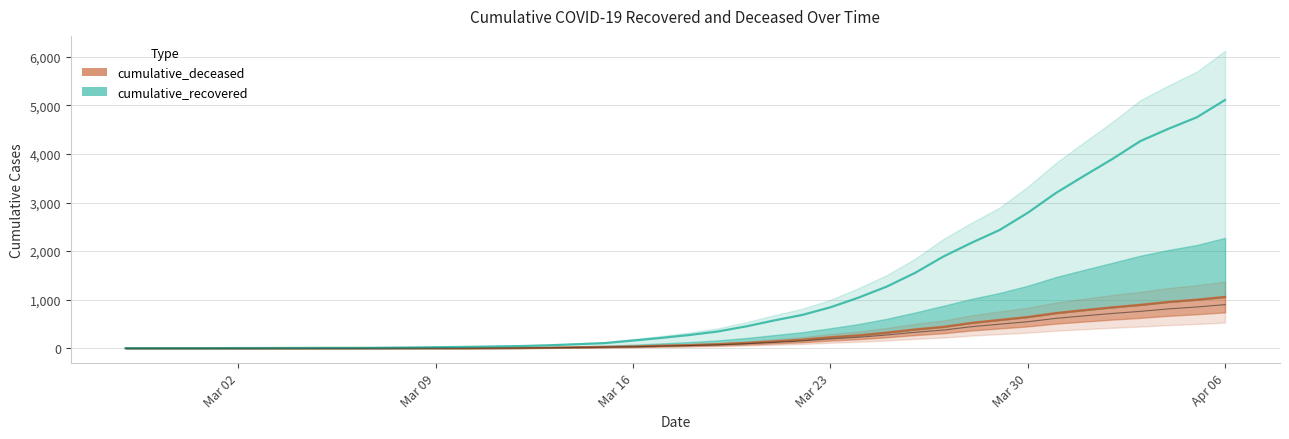

List the series in order of their overall mean, highest first.

cumulative_recovered, cumulative_deceased